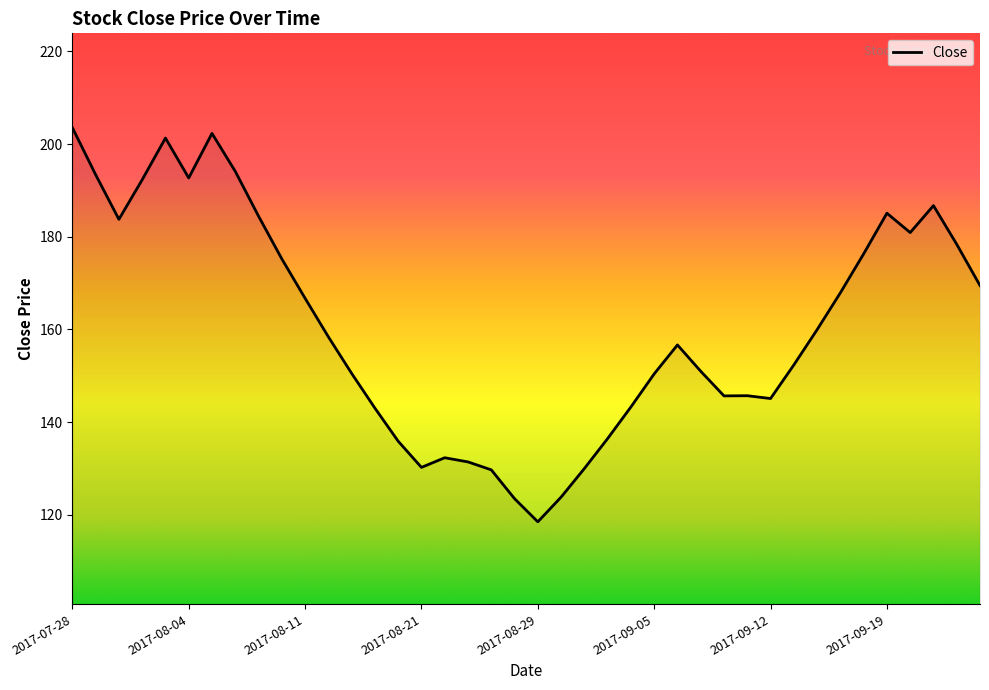

What is the difference between the maximum and minimum values?

85.1